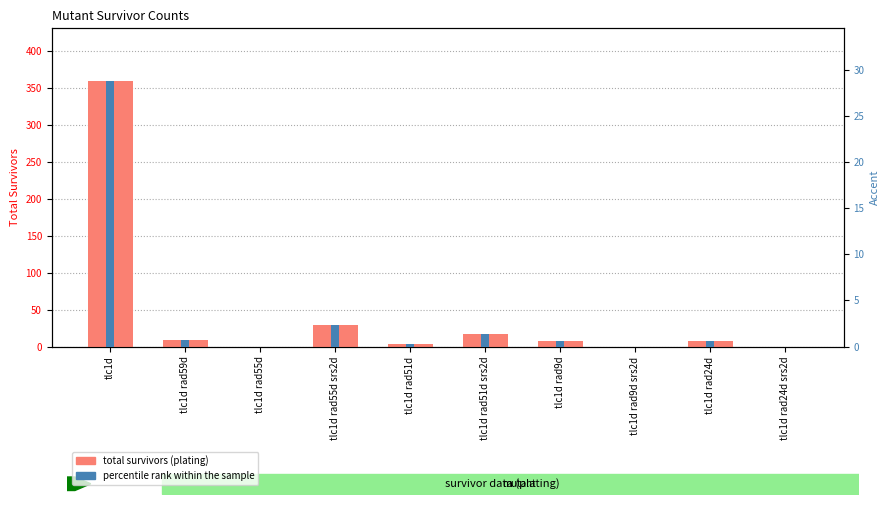

Reading left to right, what are all the values shown in this chart?

total survivors: tlc1d=359.0	tlc1d rad59d=9.0	tlc1d rad55d=0.0	tlc1d rad55d srs2d=29.0	tlc1d rad51d=4.0	tlc1d rad51d srs2d=17.0	tlc1d rad9d=8.0	tlc1d rad9d srs2d=0.0	tlc1d rad24d=8.0	tlc1d rad24d srs2d=0.0
percentile rank within the sample: tlc1d=28.7	tlc1d rad59d=0.7	tlc1d rad55d=0.0	tlc1d rad55d srs2d=2.3	tlc1d rad51d=0.3	tlc1d rad51d srs2d=1.4	tlc1d rad9d=0.6	tlc1d rad9d srs2d=0.0	tlc1d rad24d=0.6	tlc1d rad24d srs2d=0.0